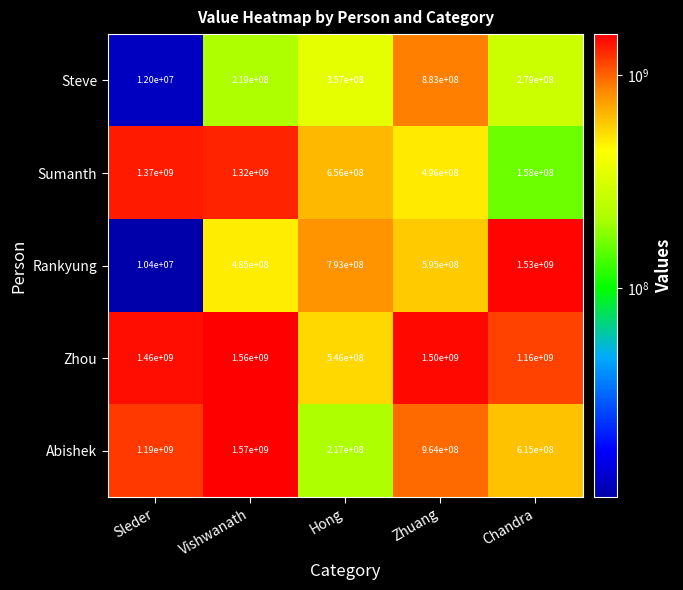

How many distinct data groups are displayed?

5